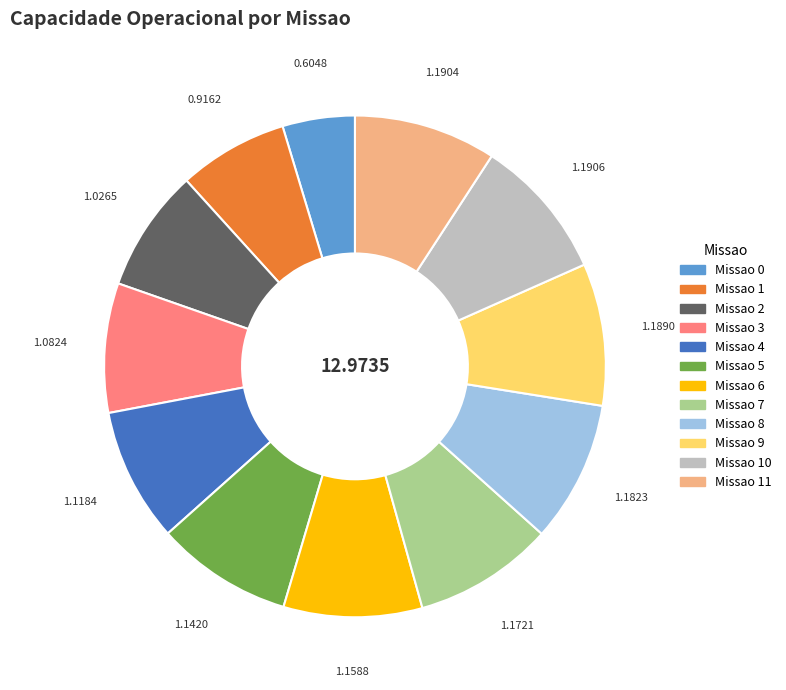

Is there any slice that represents more than half of the pie?

No